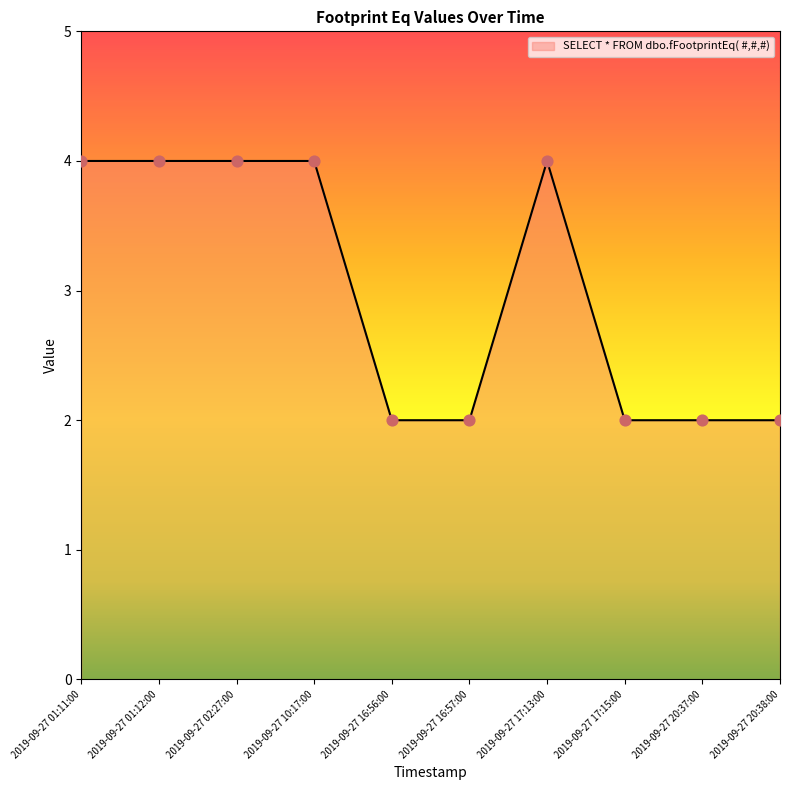

What is the ratio of the value at 2019-09-27 20:38:00 to the value at 2019-09-27 17:13:00?

0.5